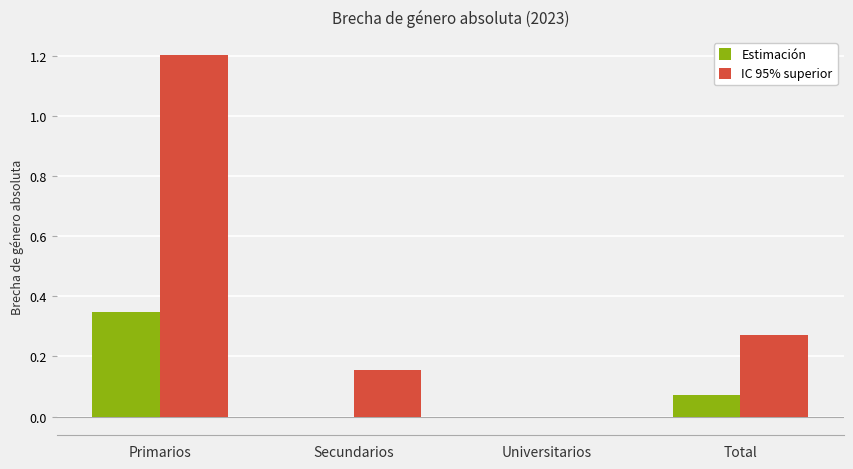

At which category does the chart reach its peak across all series?

Primarios